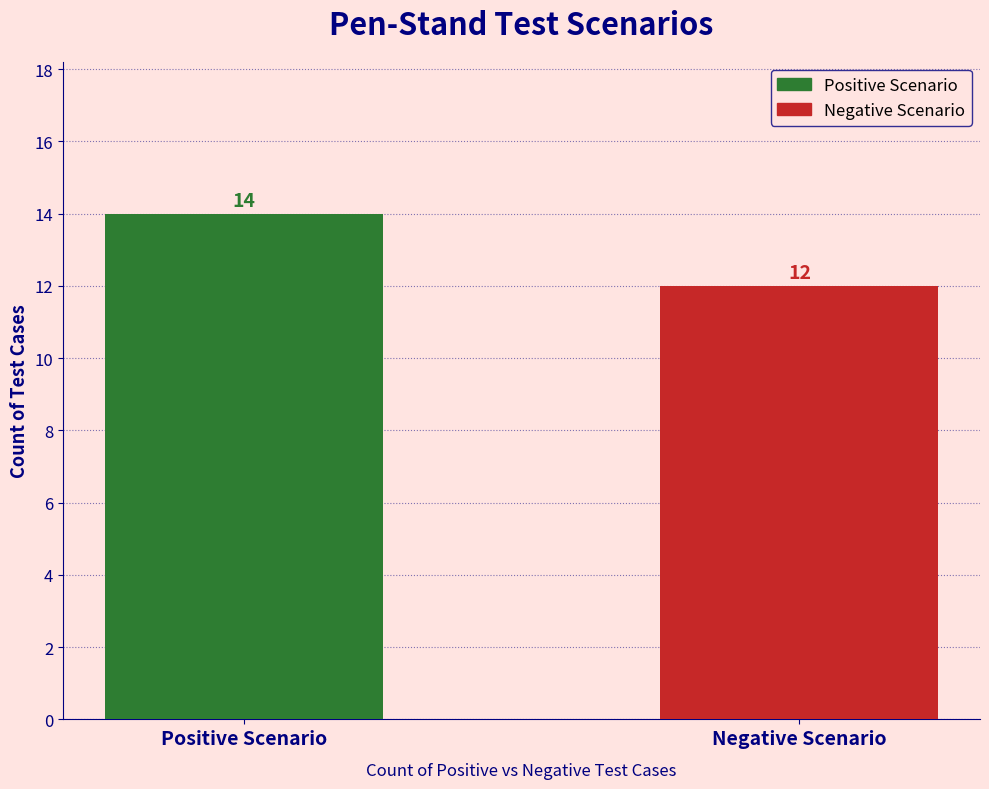

Does the chart contain stacked bars?

No